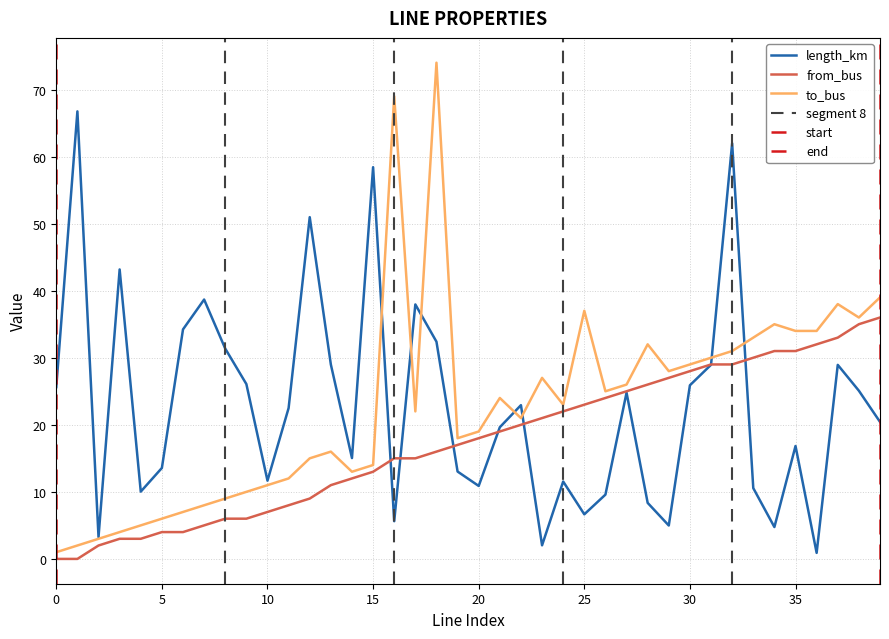

List the labels in order of to_bus value, largest first.

18, 16, 39, 37, 25, 38, 34, 35, 36, 33, 28, 32, 31, 30, 29, 23, 27, 26, 21, 24, 17, 22, 20, 19, 13, 12, 15, 14, 11, 10, 9, 8, 7, 6, 5, 4, 3, 2, 1, 0